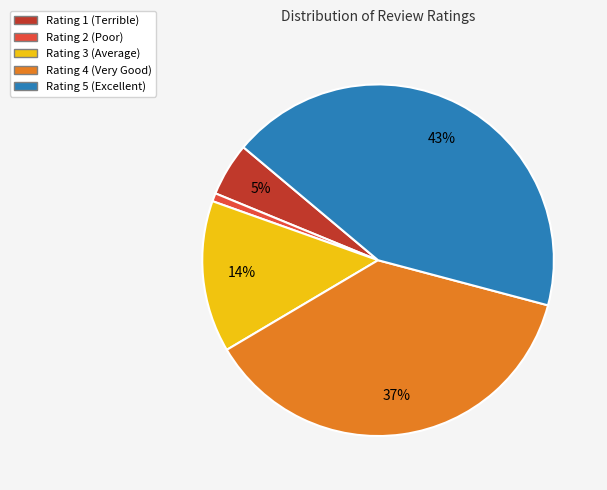

Does Rating 1 (Terrible) represent more than half of the total?

No